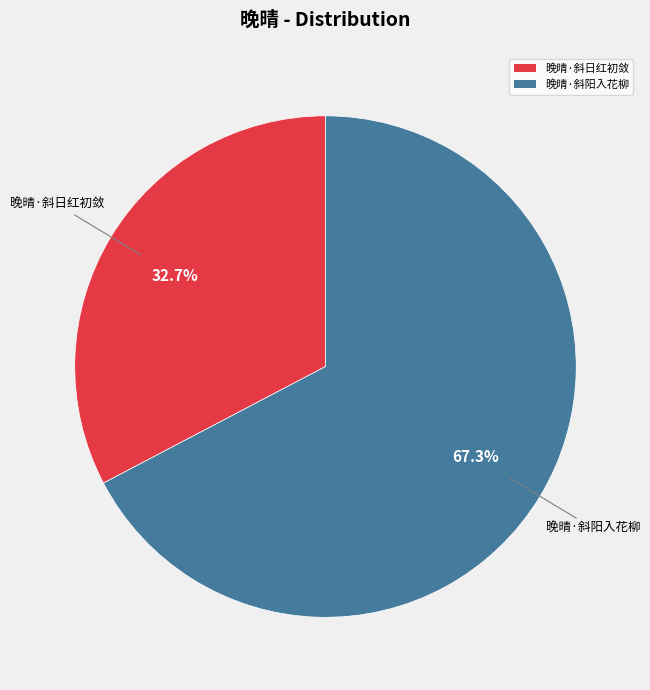

What percentage is NOT represented by 晚晴·斜日红初敛?

67.3%